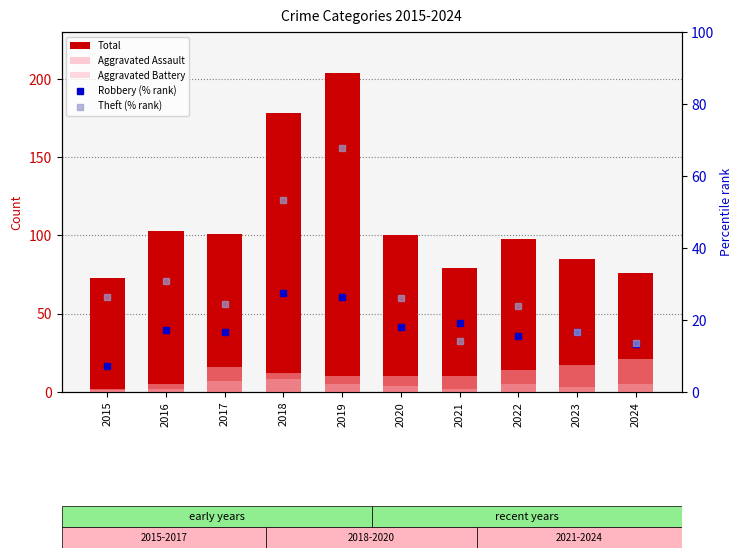

At how many categories does at least one series exceed 52?

10